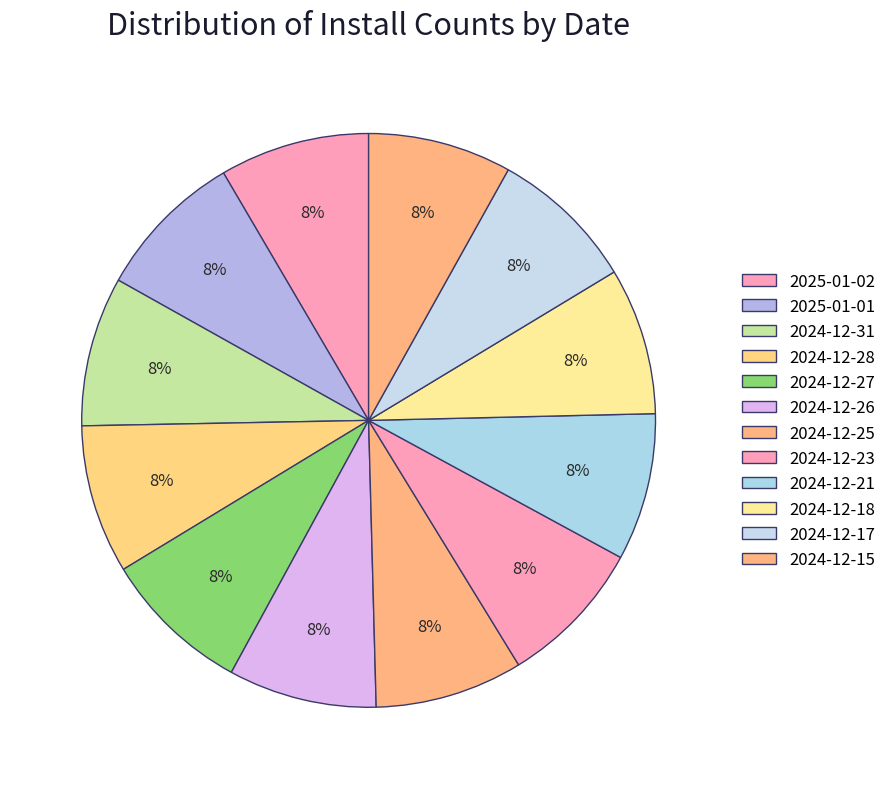

Approximately how many times larger is the value at 2024-12-25 compared to 2024-12-15?

1.0